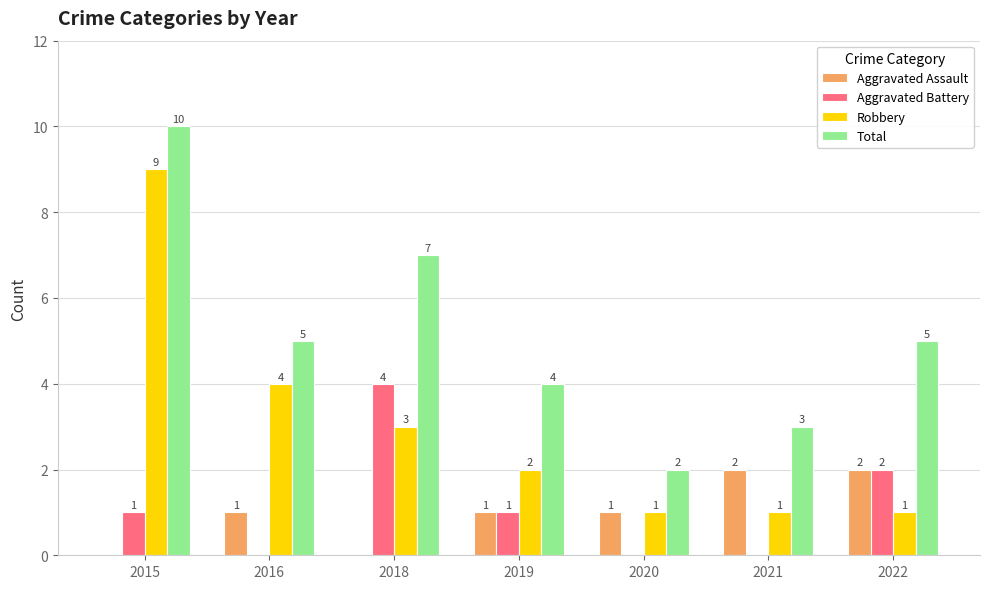

How many values in Aggravated Assault are above zero?

5